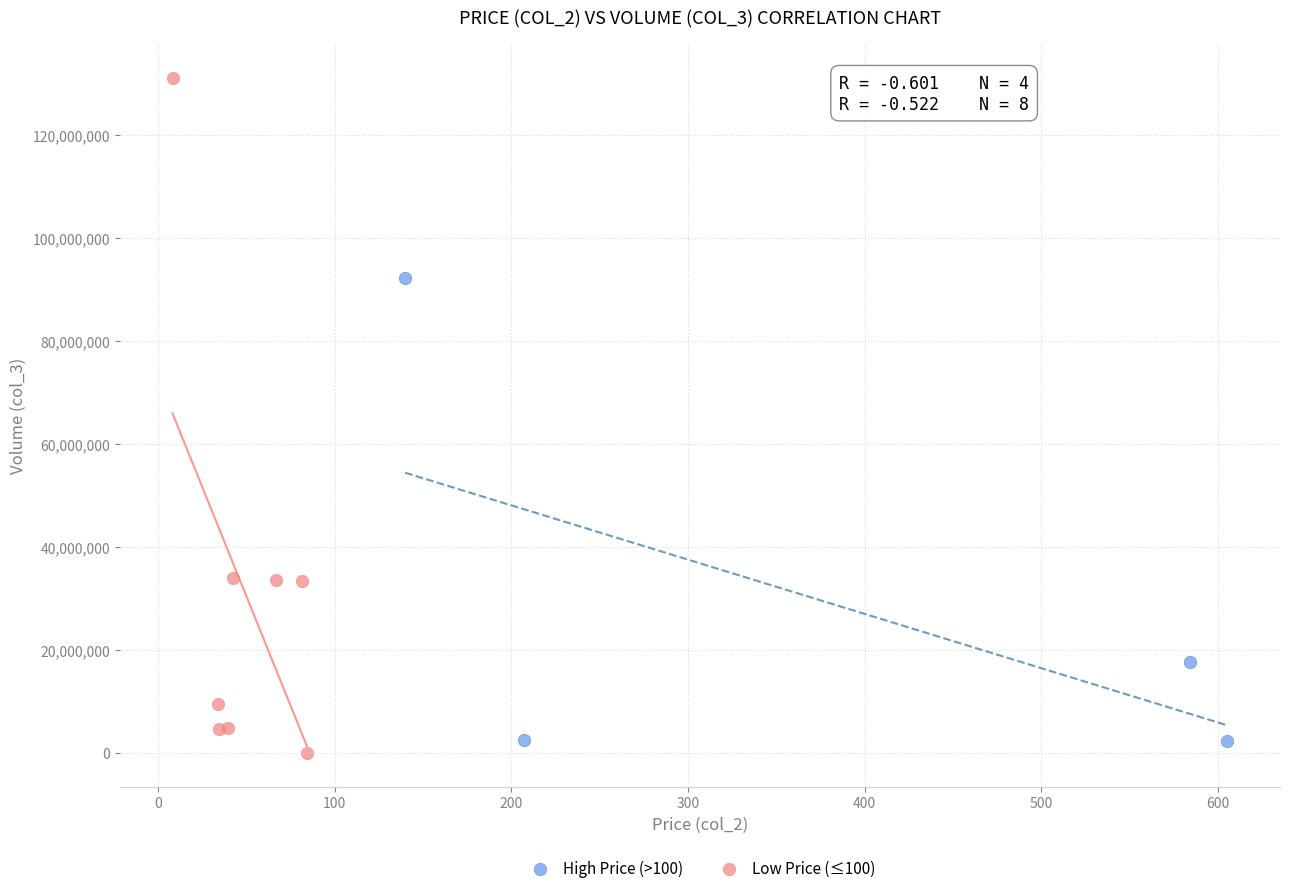

What are all the series names shown in the legend?

High Price (>100), Low Price (≤100)